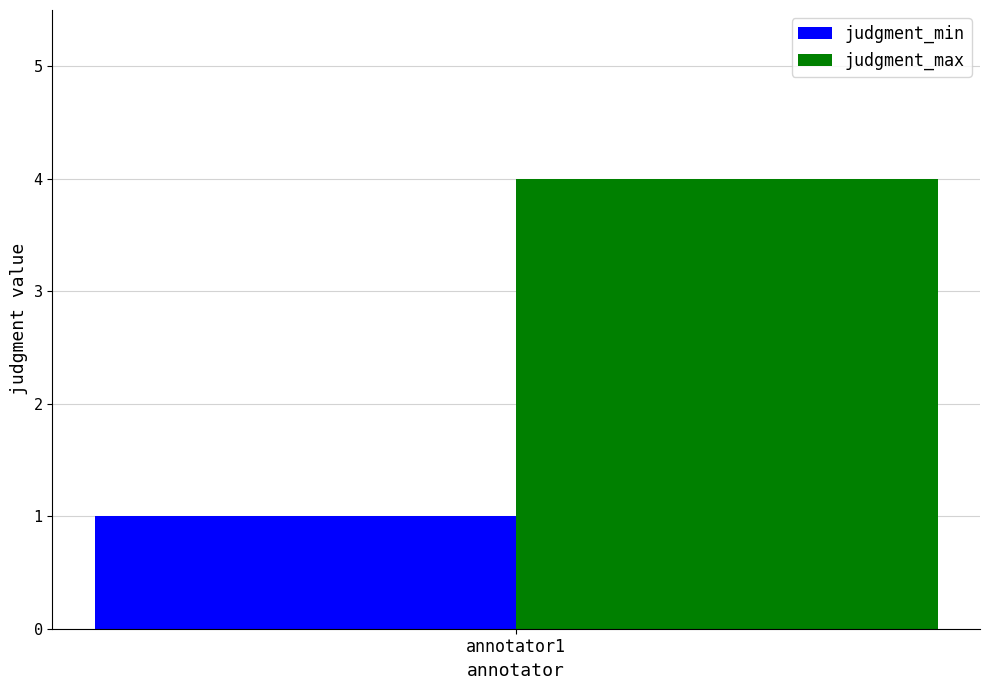

What is the minimum value shown in the chart?

1